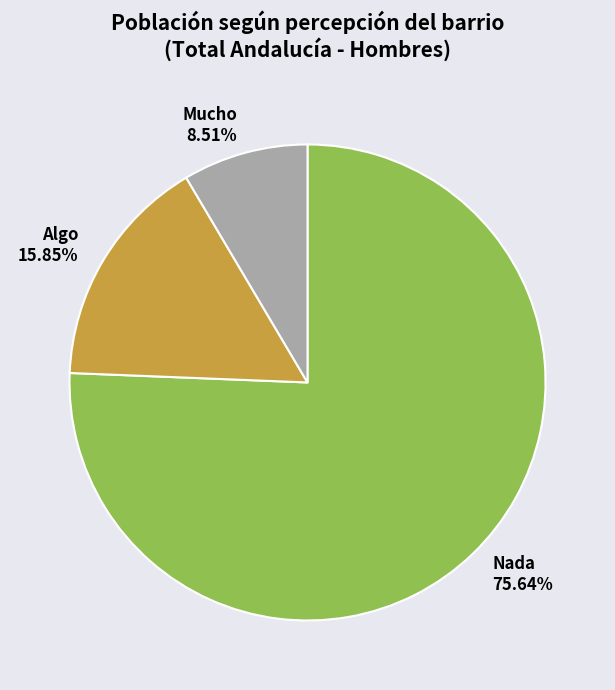

Which has a higher value, Algo or Nada?

Nada